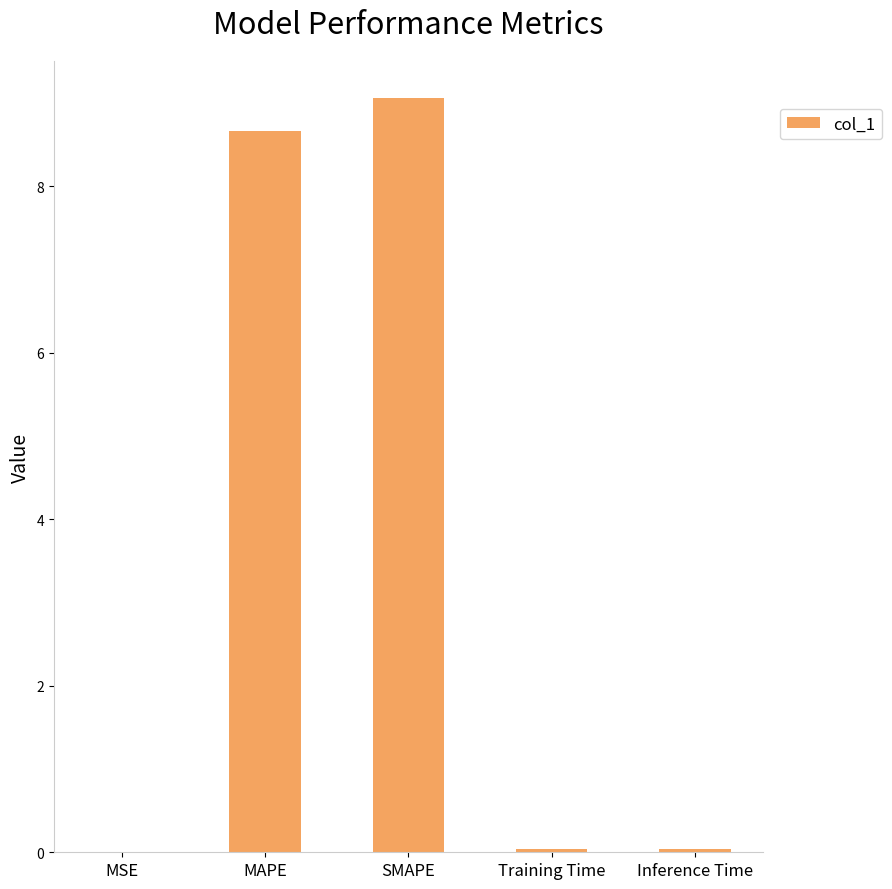

True or false: the data shows 9.1 at SMAPE.

True